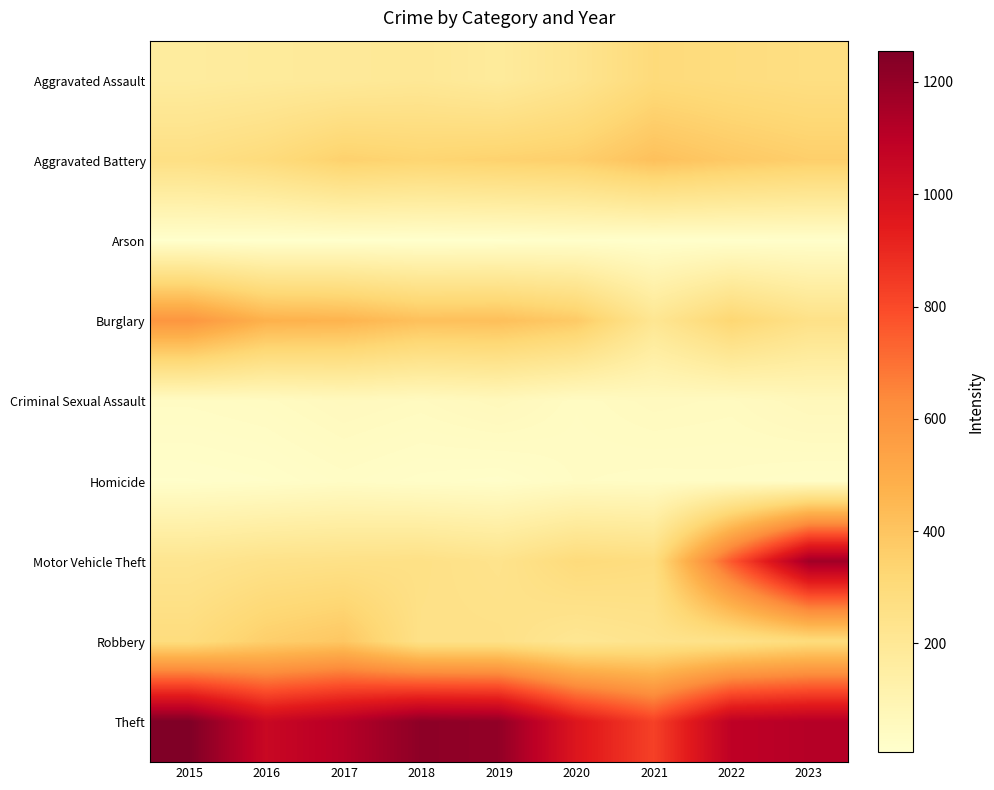

Between 2022 and 2023, which is larger?

2022